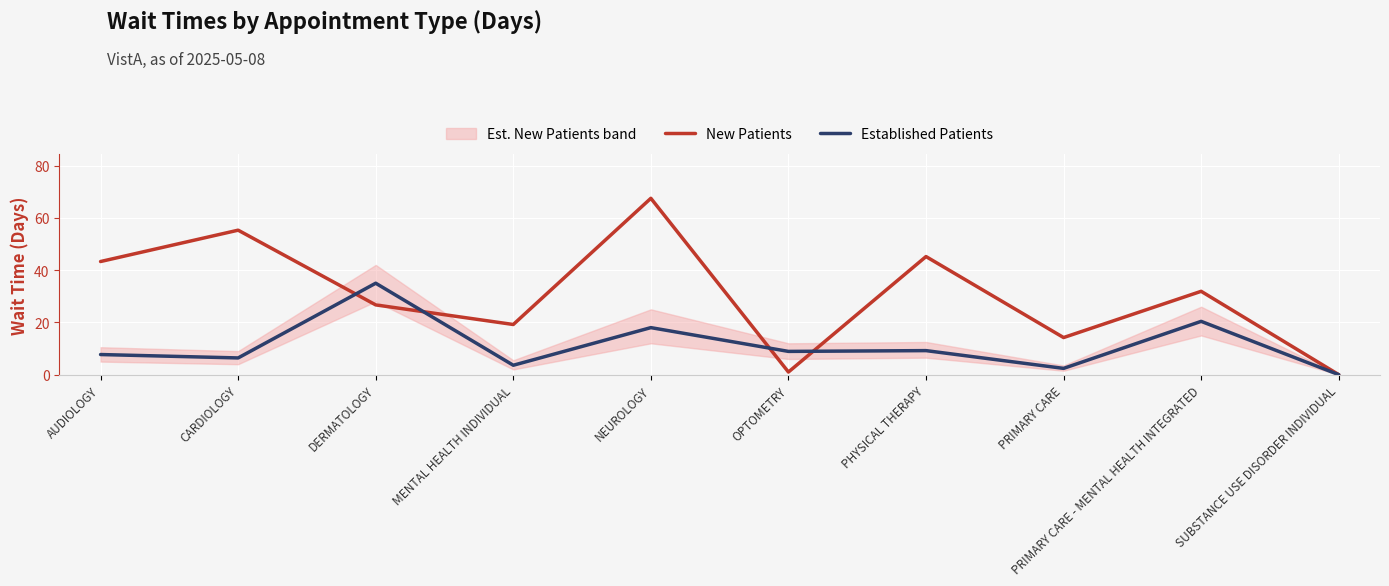

Which series has the widest spread of values?

New Patients